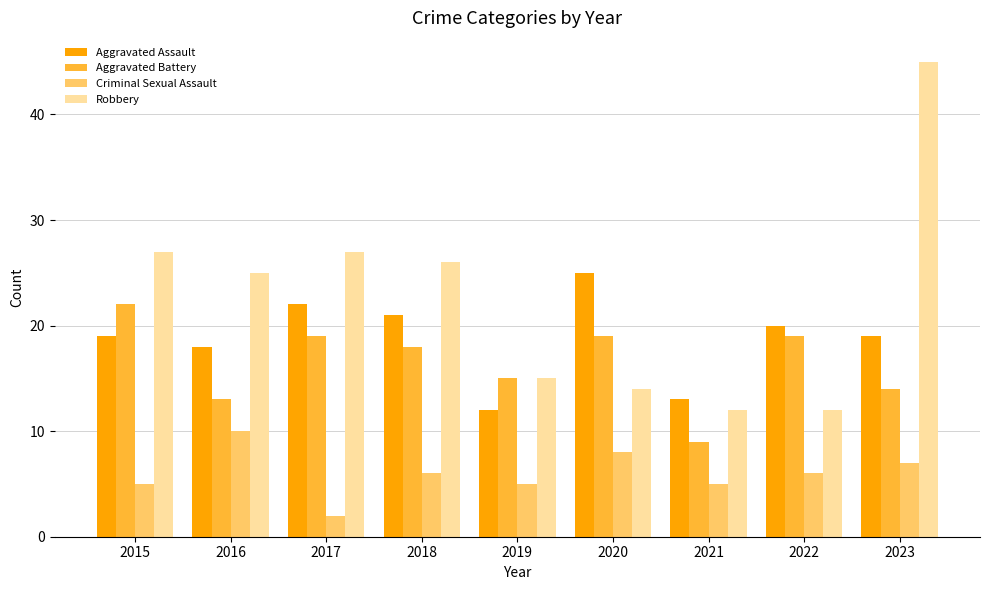

Which series has the largest total across all categories?

Robbery